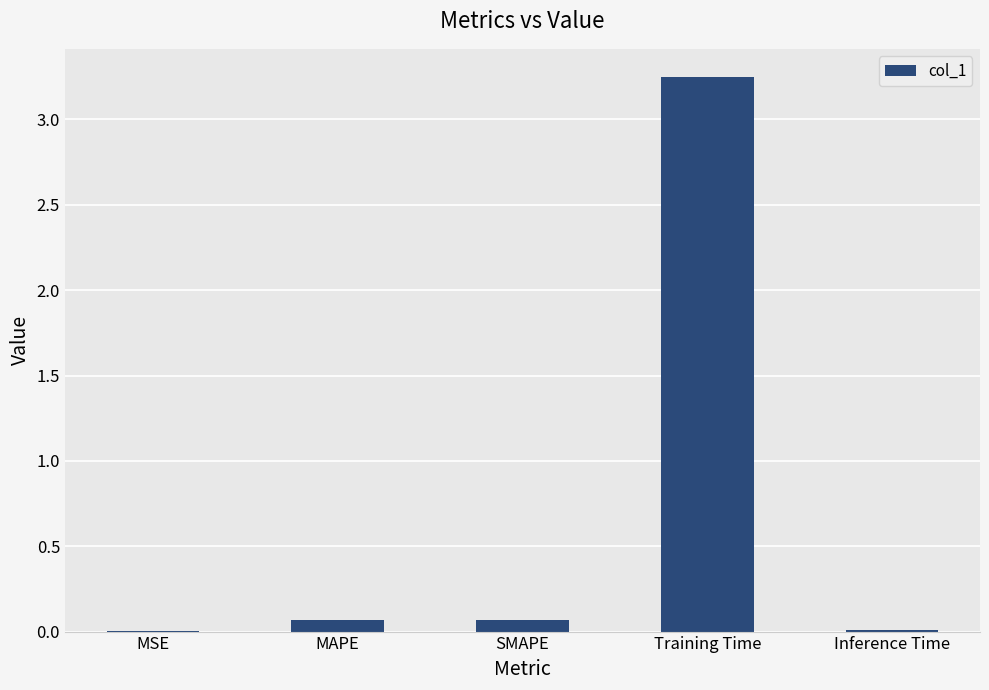

At which category does the chart reach its peak across all series?

Training Time